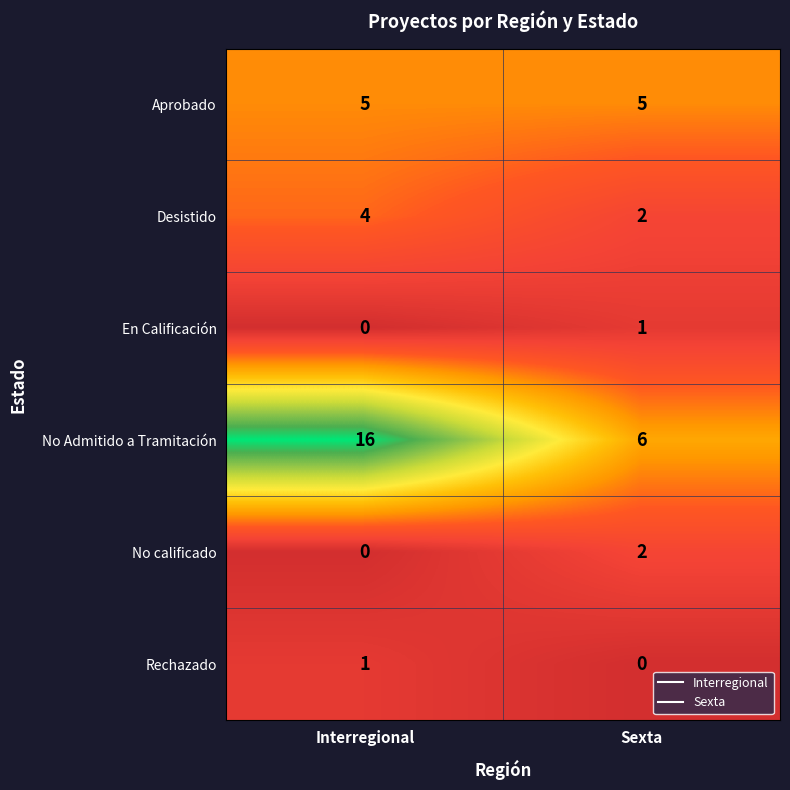

Reading left to right, what are all the values shown in this chart?

Aprobado: 5	5
Desistido: 4	2
En Calificación: 0	1
No Admitido a Tramitación: 16	6
No calificado: 0	2
Rechazado: 1	0